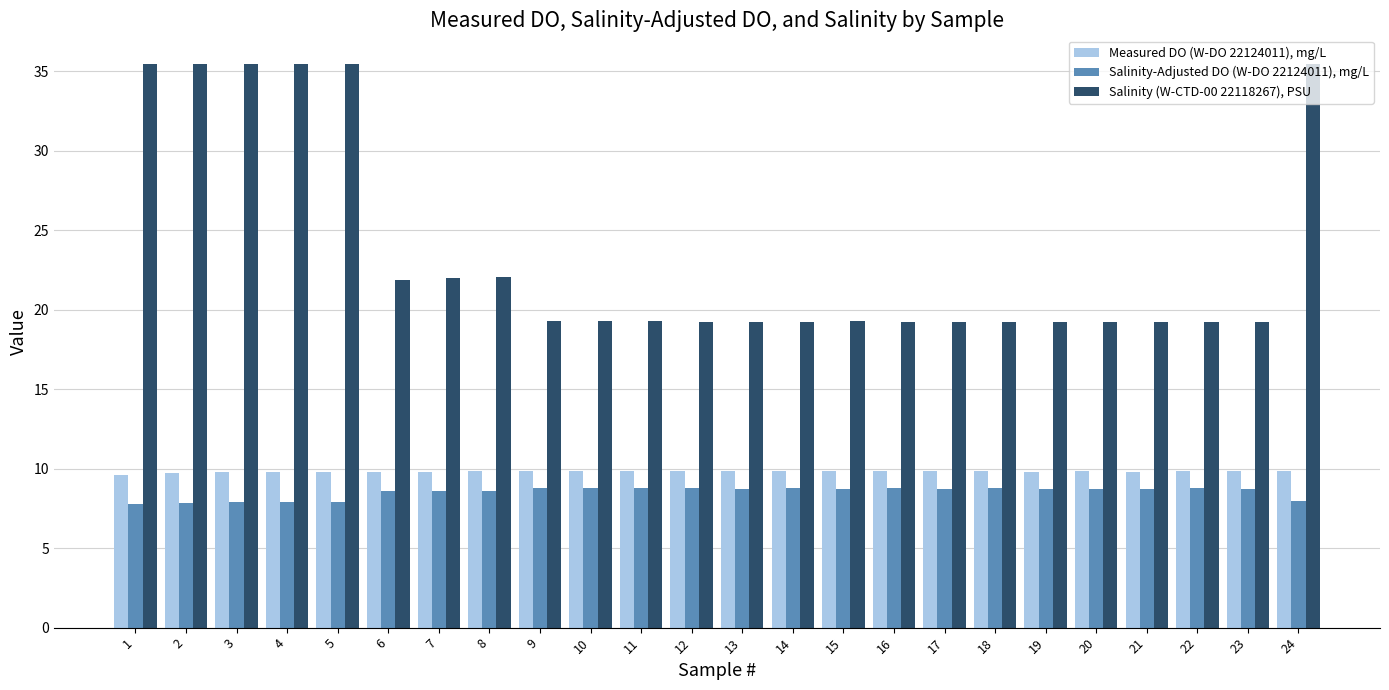

The value of Salinity (W-CTD-00 22118267), PSU at 1 is 17.8. True or false?

False